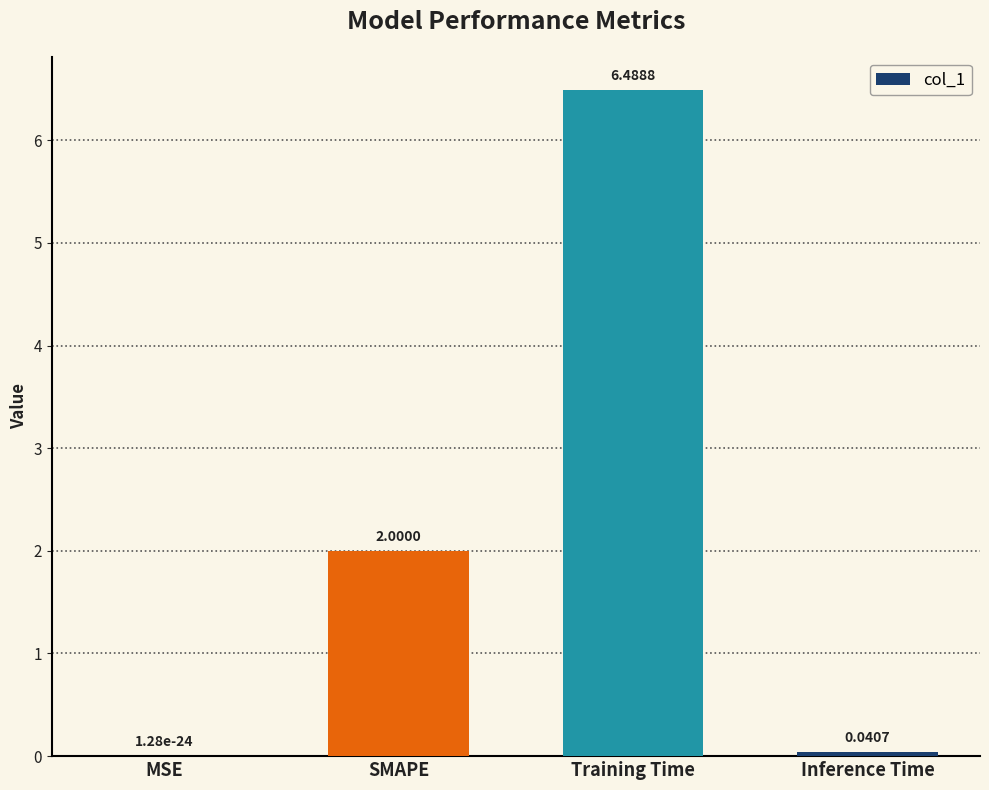

Between MSE and Inference Time, which is larger?

Inference Time